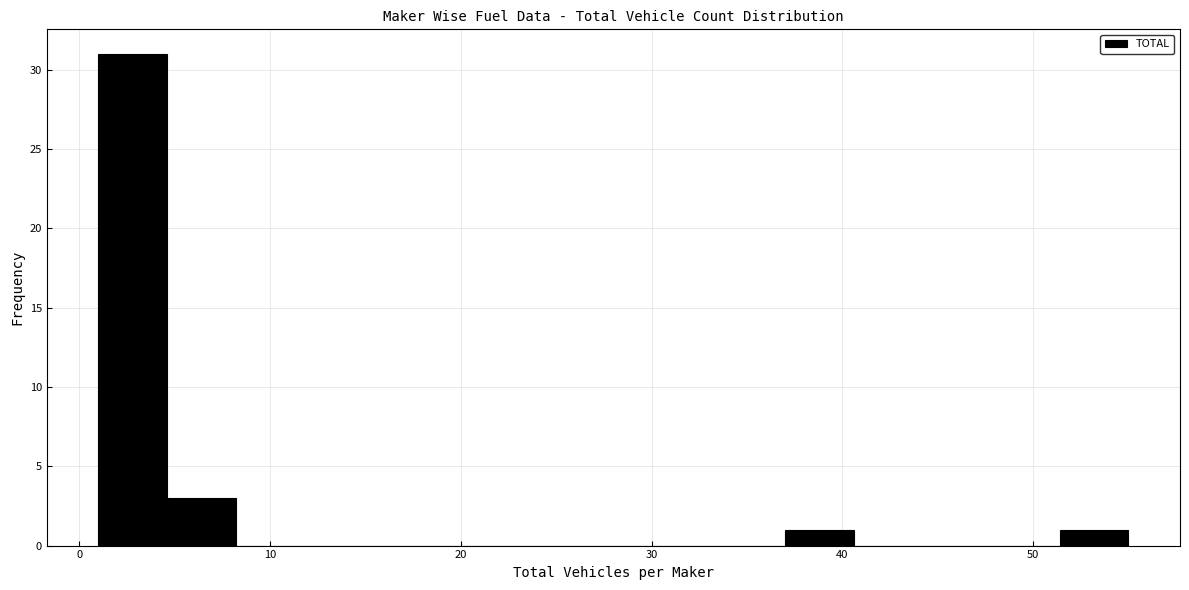

Read against the x-axis, roughly where is the centre of the tallest bar?

3